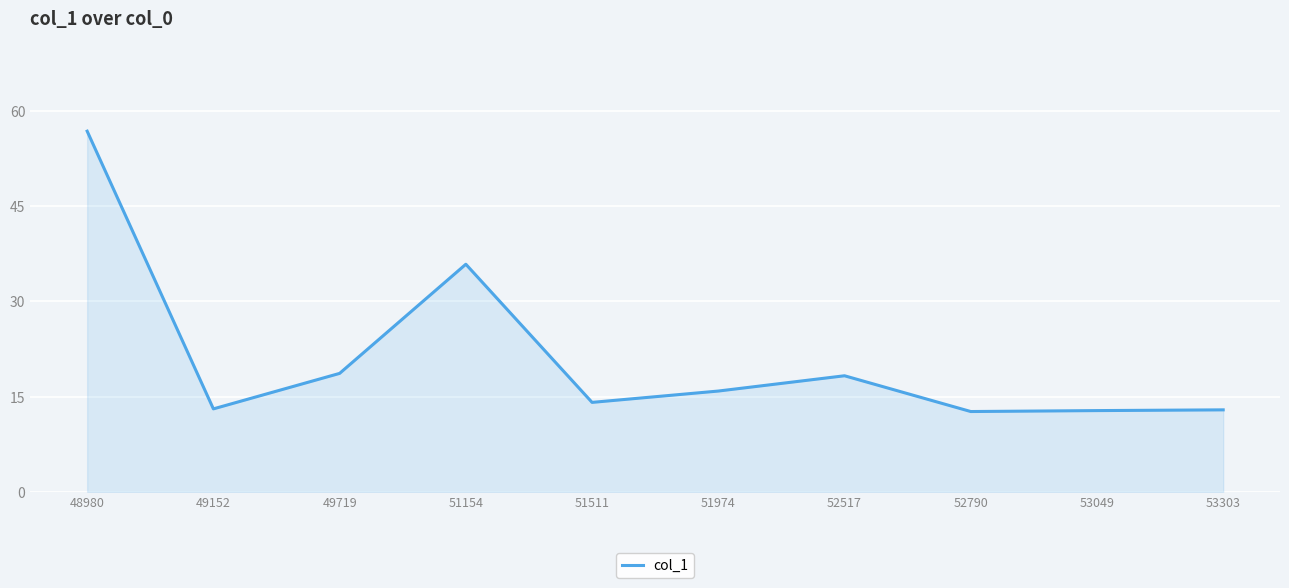

What is the difference between the maximum and second lowest values?

44.0